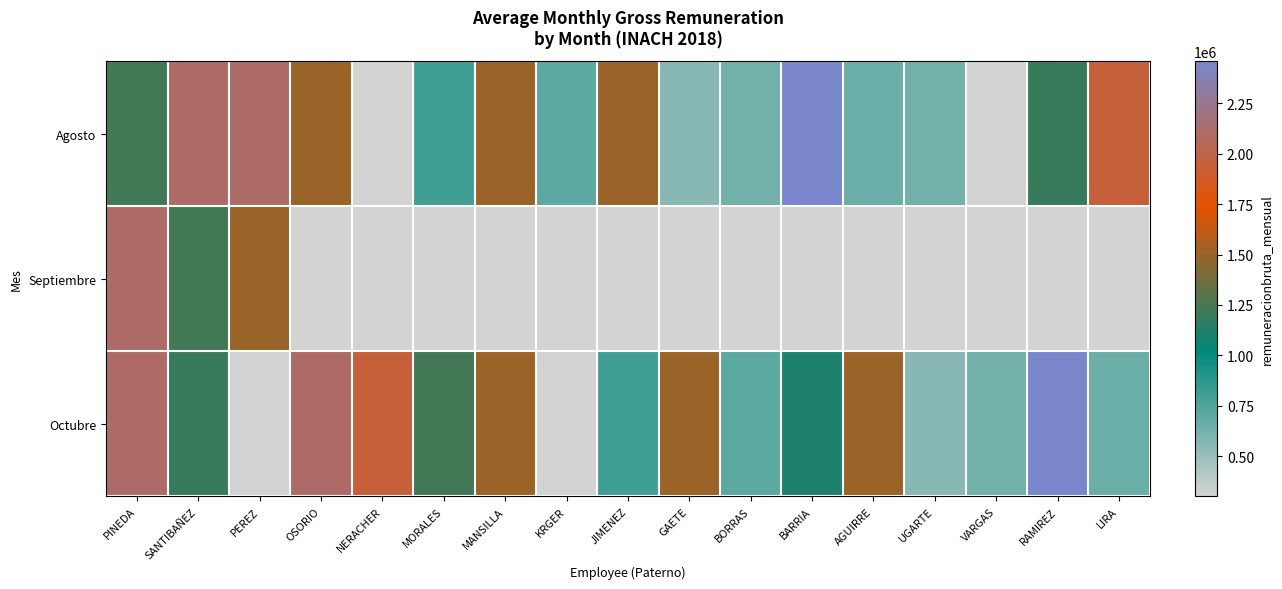

Where is Septiembre nearest to the value 1200446?

SANTIBAÑEZ